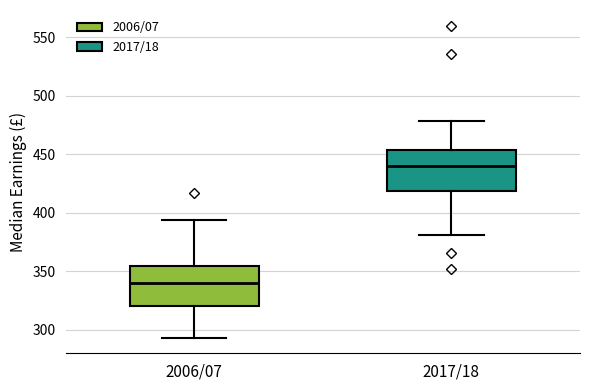

Where is the upper edge of the box for 2017/18 on the y-axis? The values are not printed on the chart, so give them approximately, as read against the axis.

455